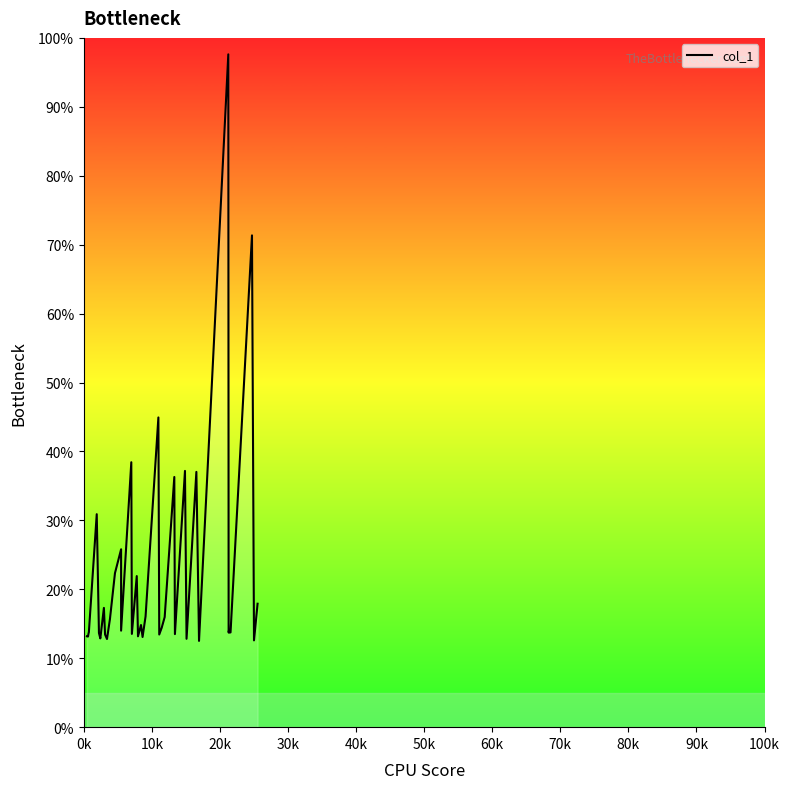

How many values exceed 14?

18